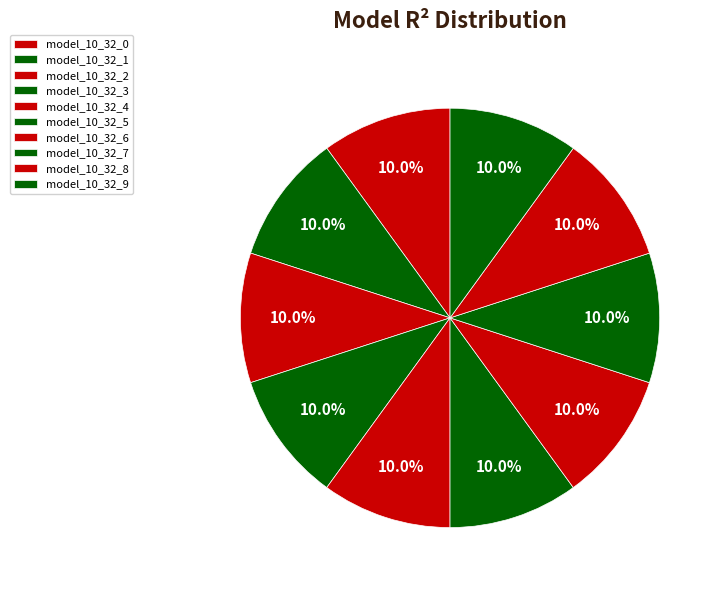

Is it true that model_10_32_9 is 18% of the pie?

False